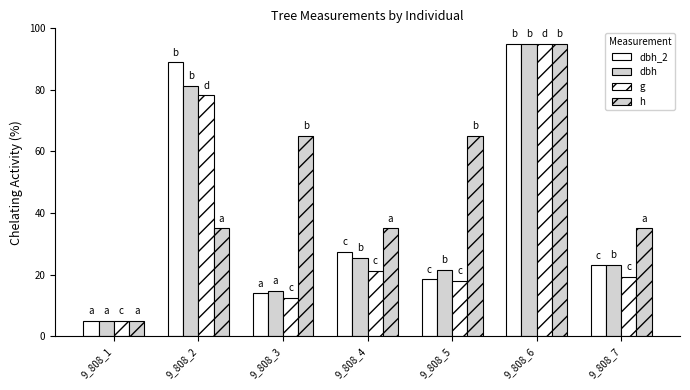

At which label is dbh_2 closest to 50?

9_808_4